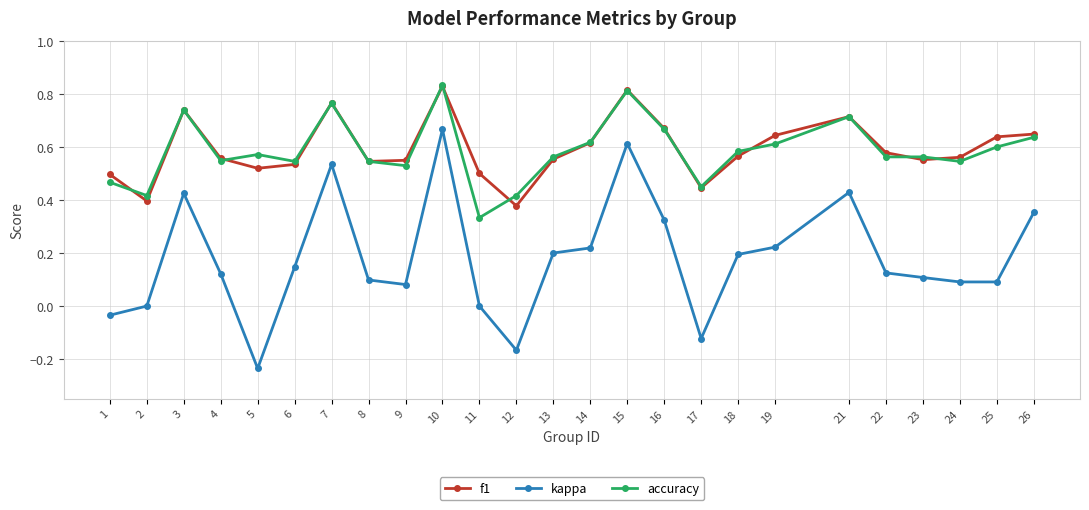

True or false: kappa and accuracy cross at least once.

False